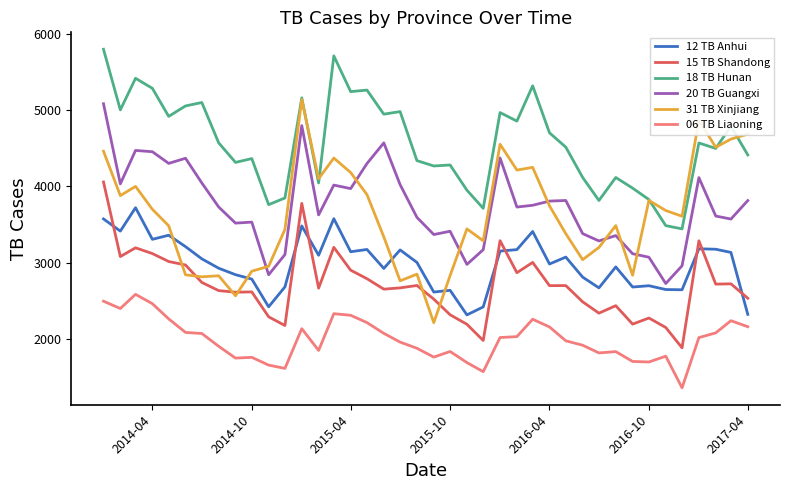

Which series has the largest range (max minus min)?

31 TB Xinjiang